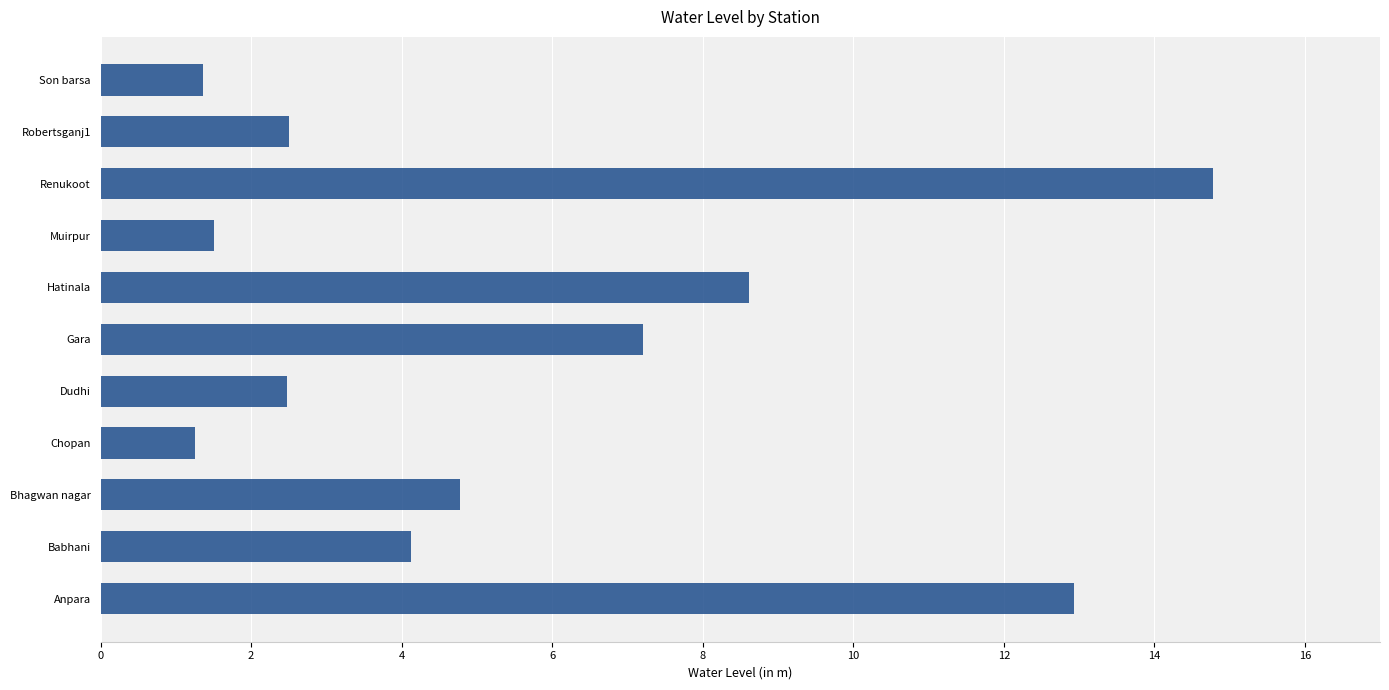

The chart shows a value of 2.5 at Robertsganj1. True or false?

True